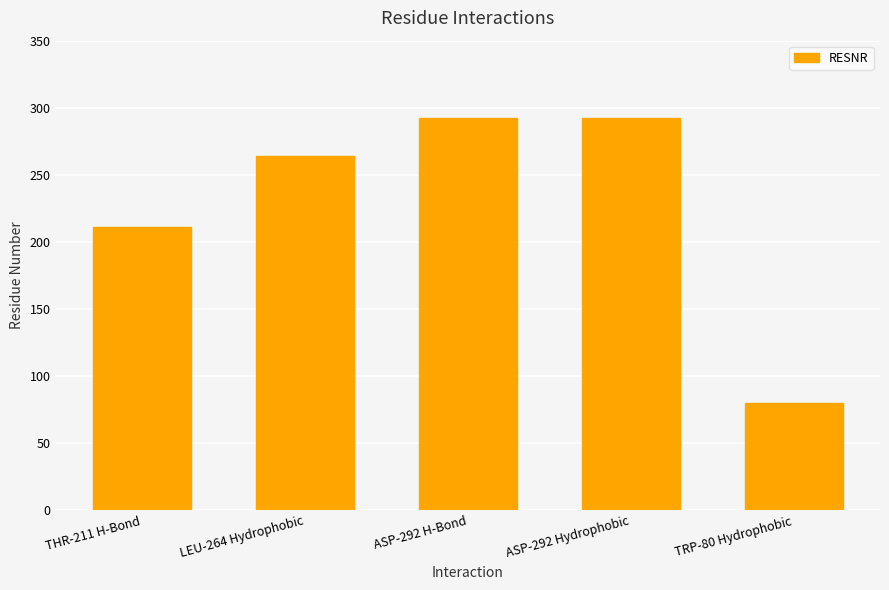

What is the minimum value shown in the chart?

80